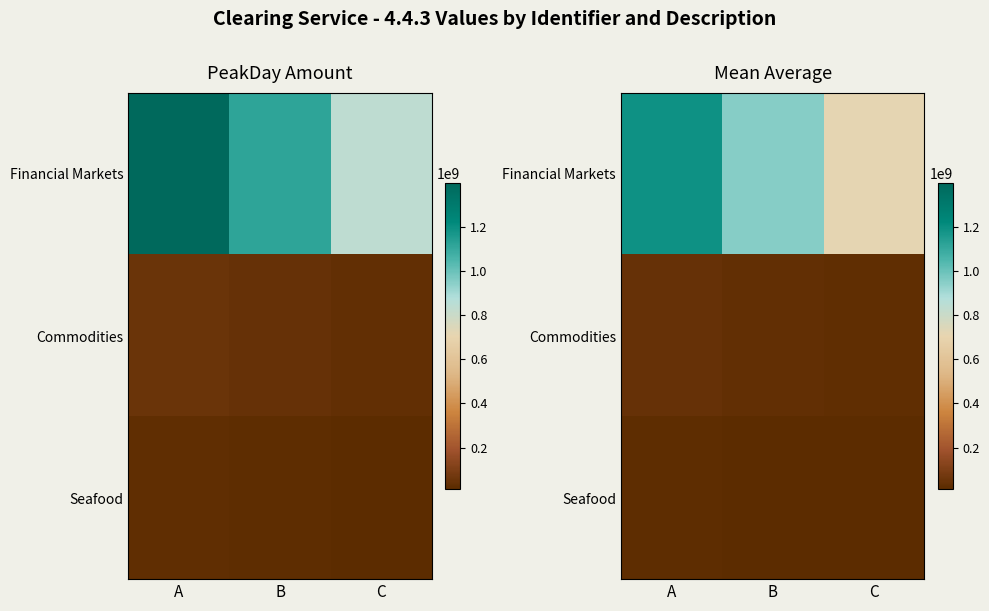

What is the difference between the maximum and minimum values in the Financial Markets series?

475085141.7